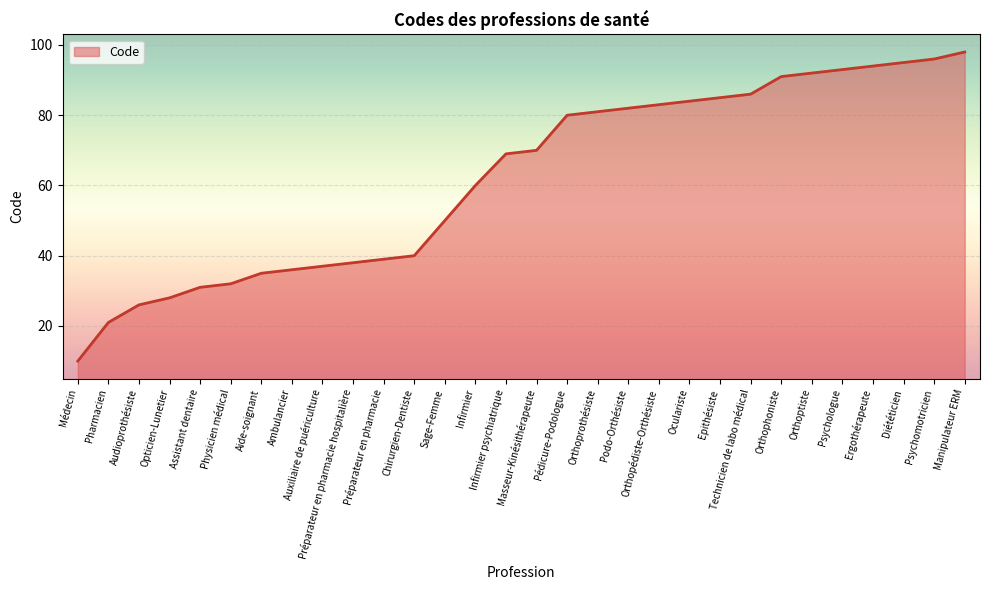

What is the sum of all values?

1862